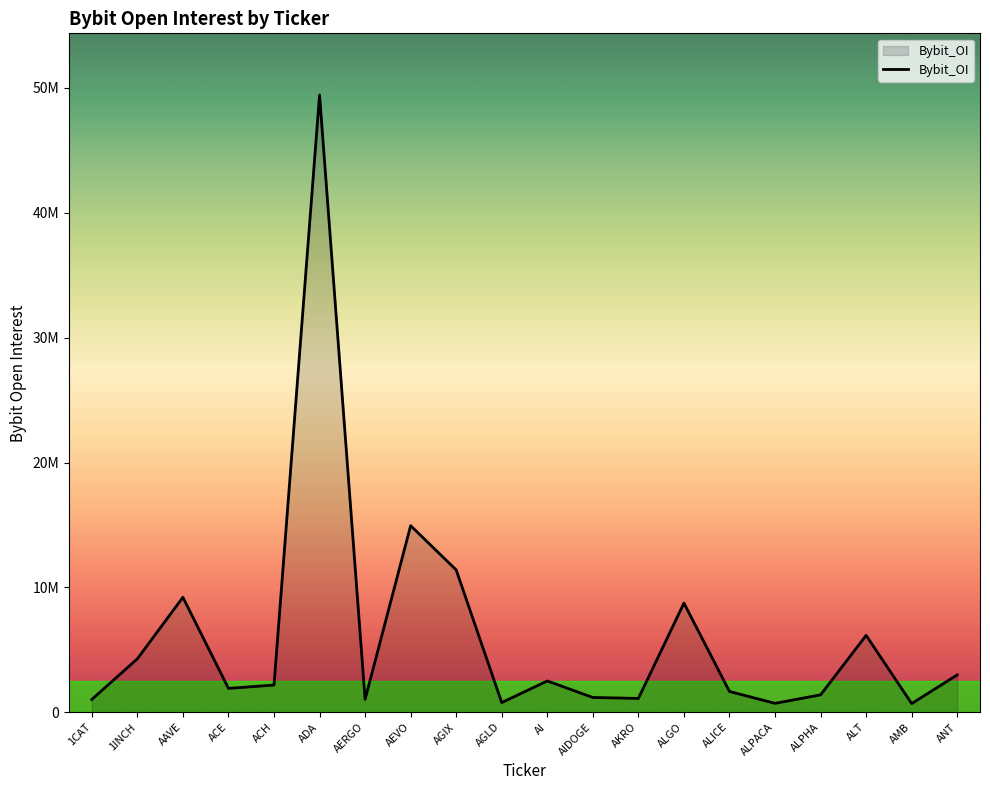

Is this an area chart (filled region under the line)?

Yes